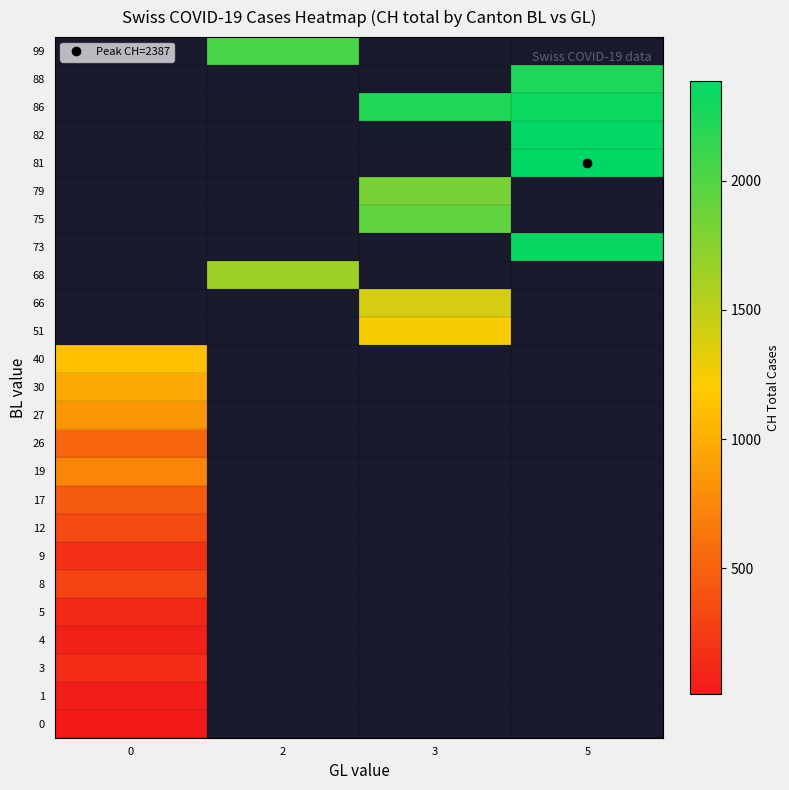

At how many categories does at least one series exceed 1499?

3